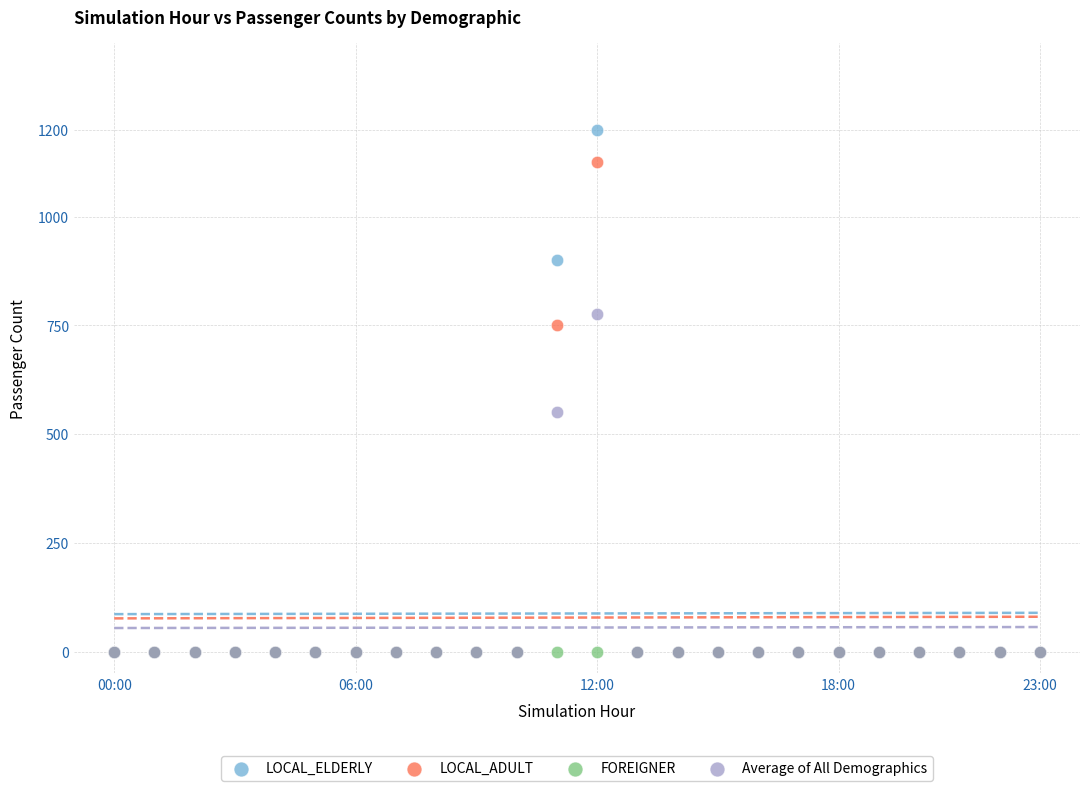

What are all the series names shown in the legend?

LOCAL_ELDERLY, LOCAL_ADULT, FOREIGNER, Average of All Demographics